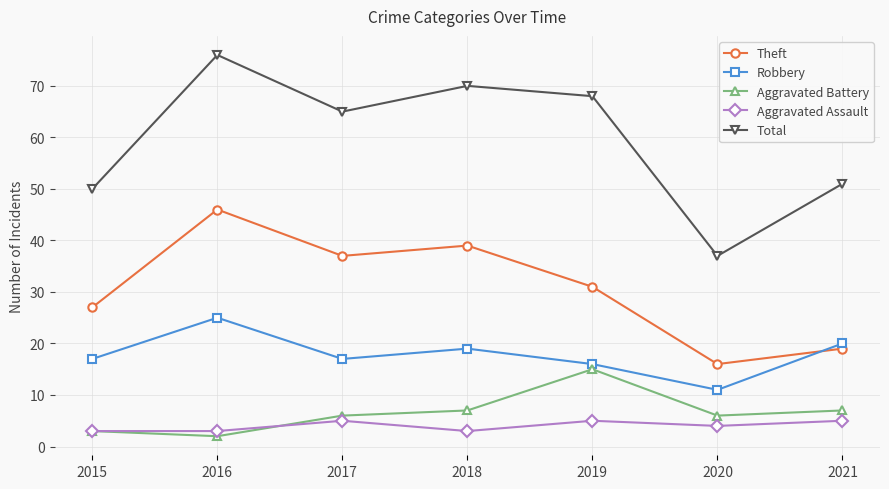

True or false: Robbery and Theft cross at least once.

True